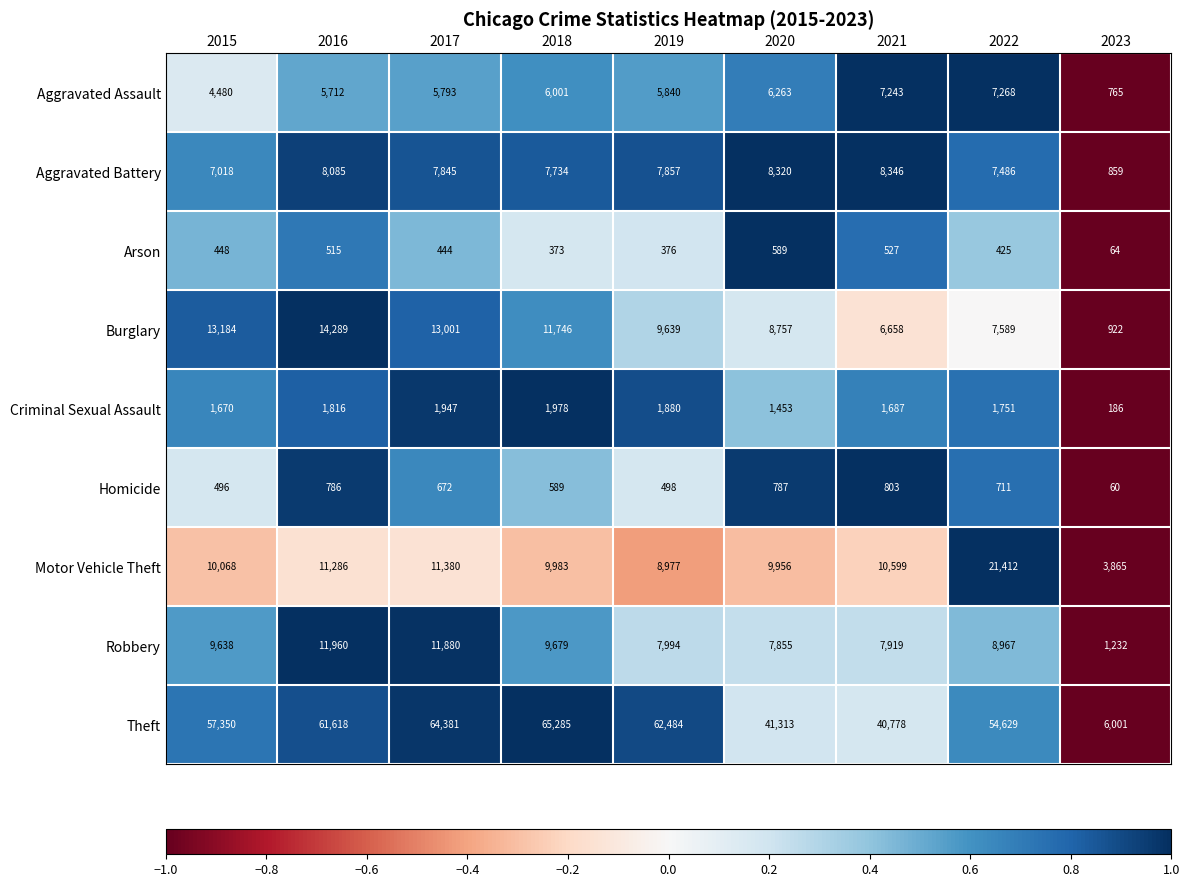

What is the average value of the Aggravated Battery series?

7061